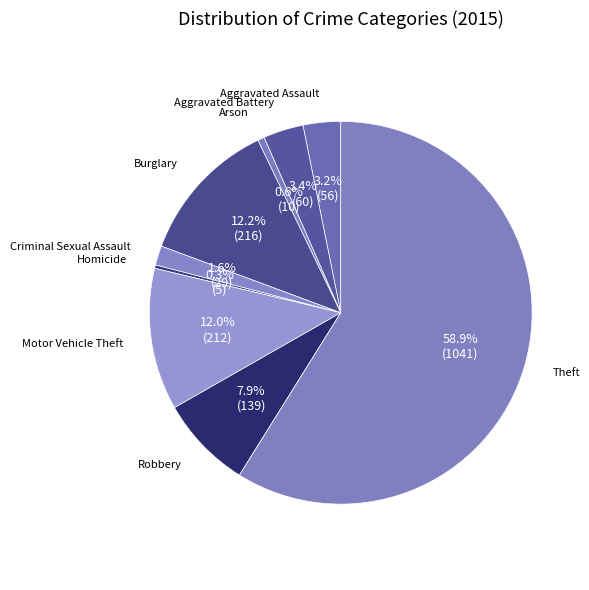

How many slices are in this pie chart?

9